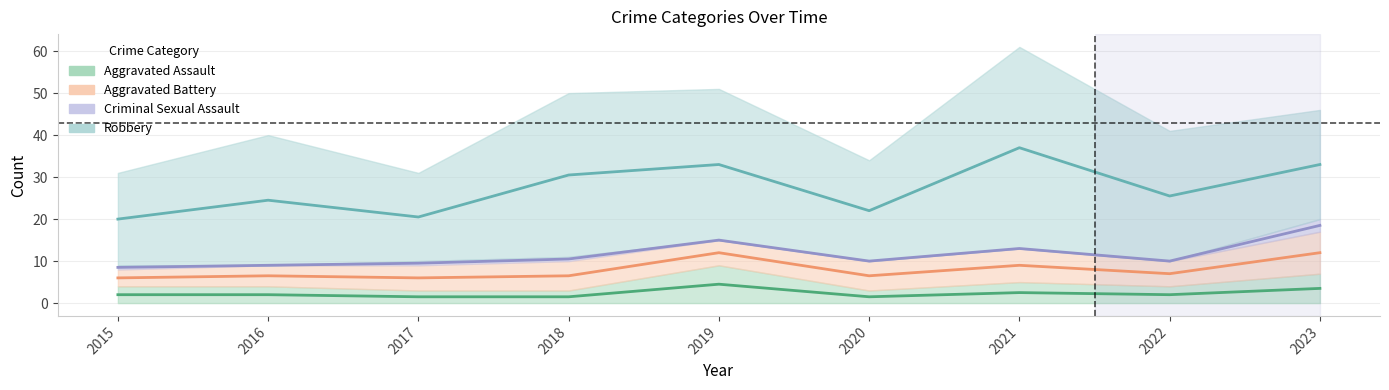

True or false: Aggravated Battery has more than 0 points higher than both neighbors.

True